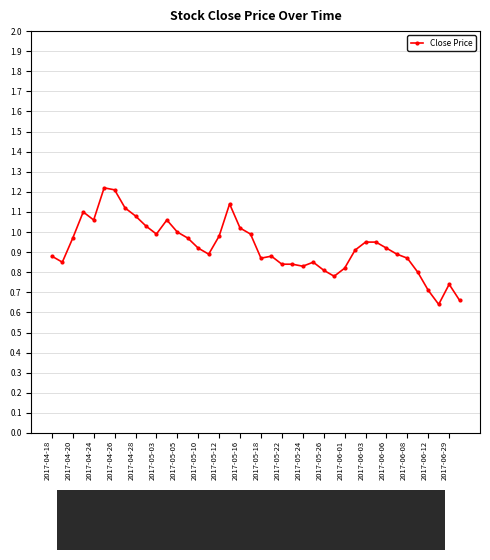

True or false: there are more than 0 points higher than both neighbors.

True